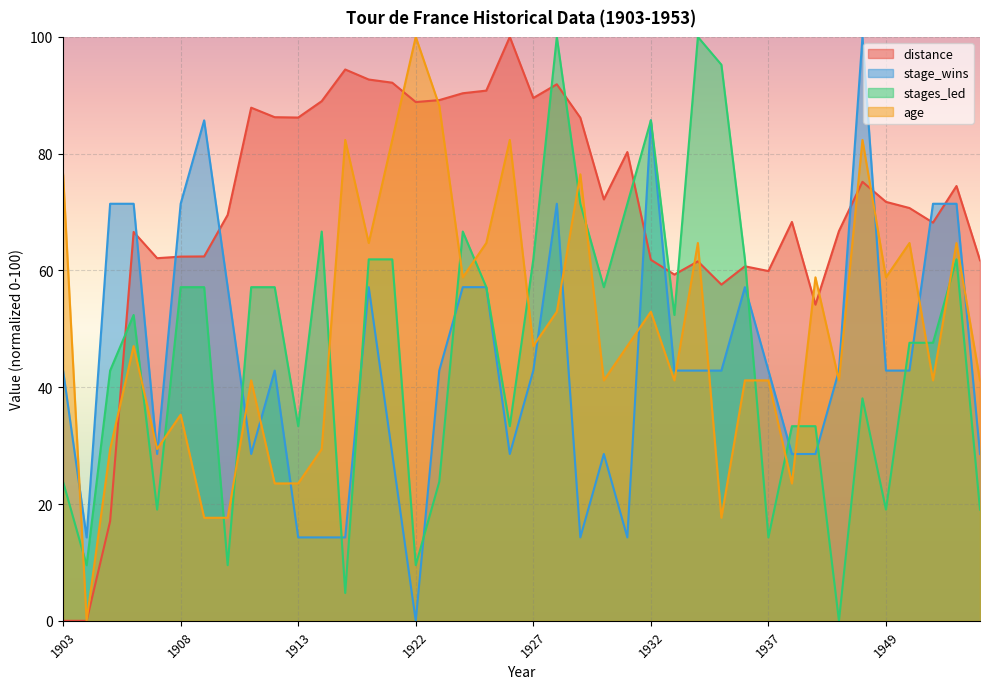

At how many categories does at least one series exceed 87?

15